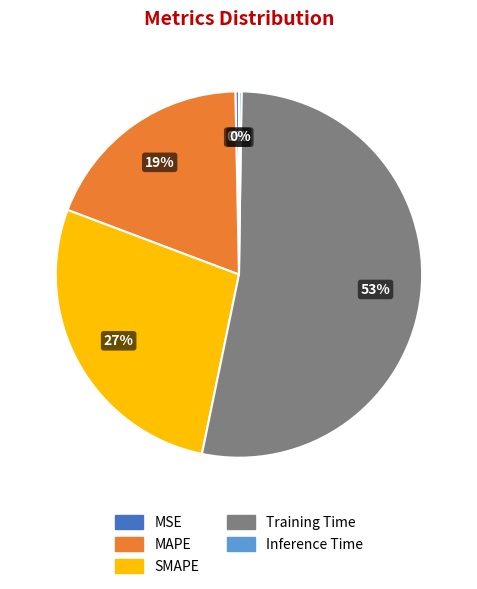

Does MAPE account for over 50% of the chart?

No